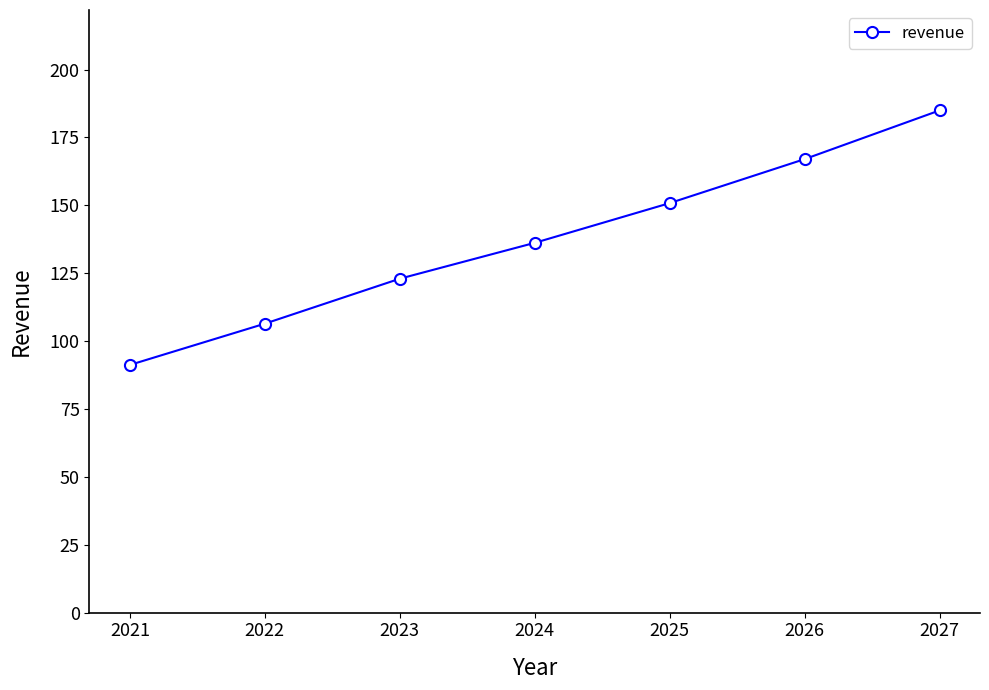

Reading left to right, extract all data points from this chart.

91.2	106.4	123.0	136.2	150.8	167.0	185.0